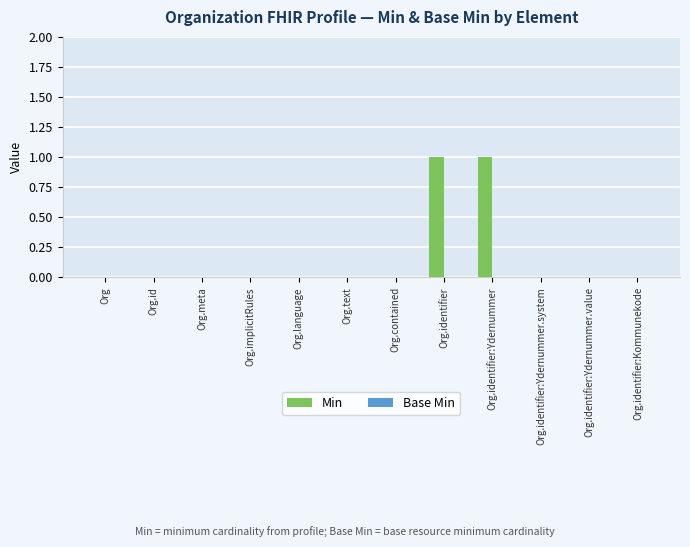

The value at Org is 0. True or false?

True